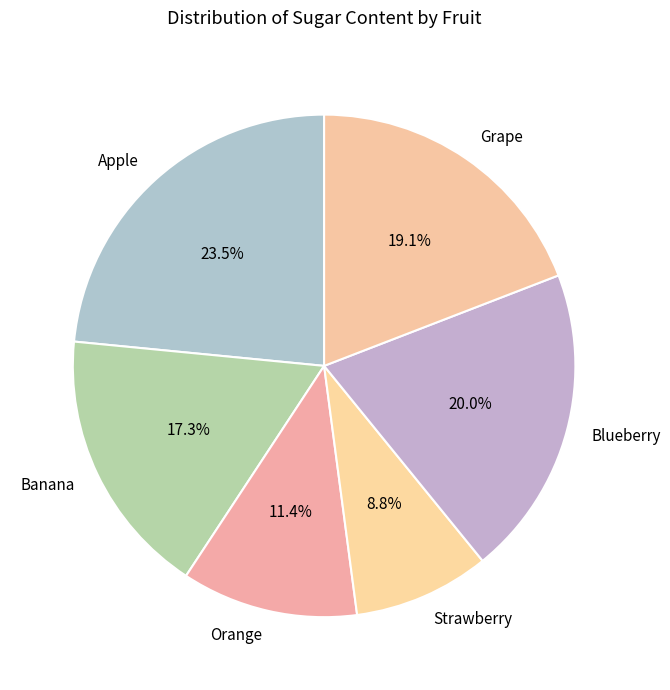

Which has a higher value, Grape or Strawberry?

Grape